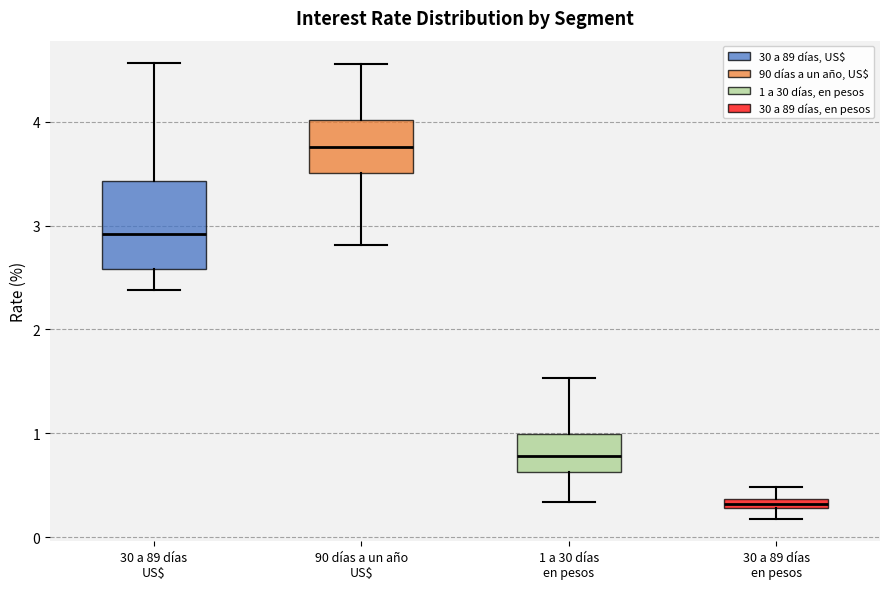

Which box's median line is the highest?

90 días a un año US$